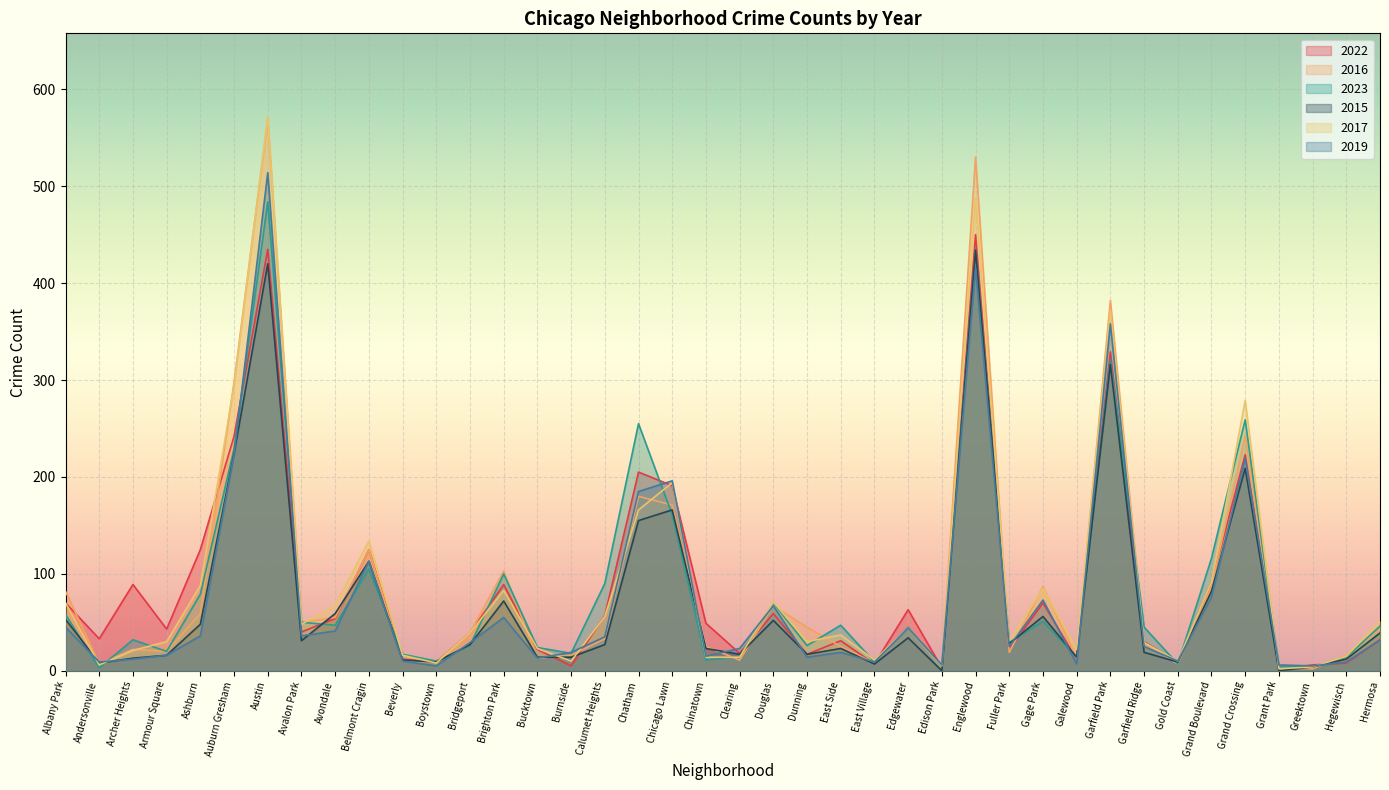

Reading left to right, what are all the values shown in this chart?

2022: 70	33	89	43	125	242	435	40	54	125	12	9	39	89	22	5	57	205	191	49	18	59	17	31	7	63	3	450	22	70	12	329	30	9	90	223	2	6	8	32
2016: 82	7	22	20	59	298	569	50	55	125	10	9	39	103	13	16	33	180	171	25	11	67	45	25	8	45	3	530	19	87	13	382	29	7	86	243	3	2	16	43
2023: 58	3	32	20	79	229	484	50	47	105	17	10	26	100	24	18	90	255	161	11	15	70	26	47	9	45	4	435	29	51	14	321	45	7	116	259	4	4	14	46
2015: 53	8	13	16	48	224	420	31	59	113	11	9	27	72	14	14	27	155	166	23	17	52	17	23	7	34	0	434	28	56	14	316	19	9	82	209	0	4	12	39
2017: 70	6	21	30	88	294	572	48	67	134	16	8	39	83	23	10	56	166	194	14	14	71	30	37	11	44	5	488	31	85	22	372	29	10	91	279	2	4	15	51
2019: 45	9	12	16	36	223	514	36	41	113	10	5	29	55	13	19	35	185	196	15	23	67	14	19	9	44	6	416	25	73	7	358	25	10	76	219	6	5	9	32